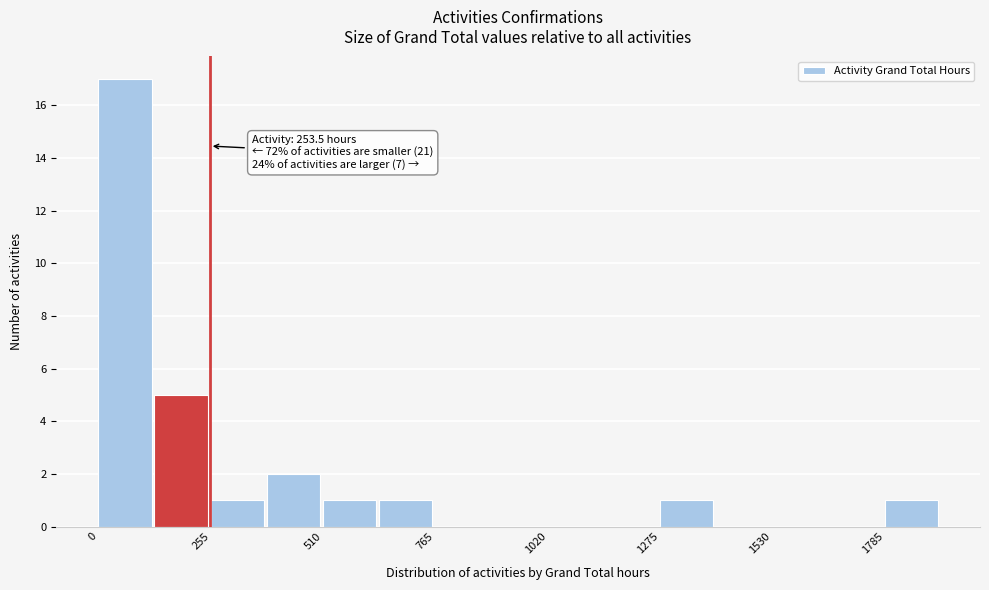

Read against the x-axis, roughly where is the centre of the tallest bar?

50